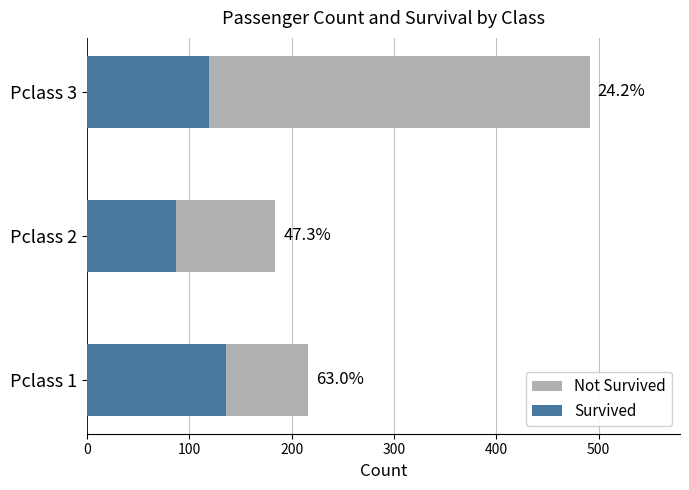

What is the spread (max minus min) of values at Pclass 3?

372